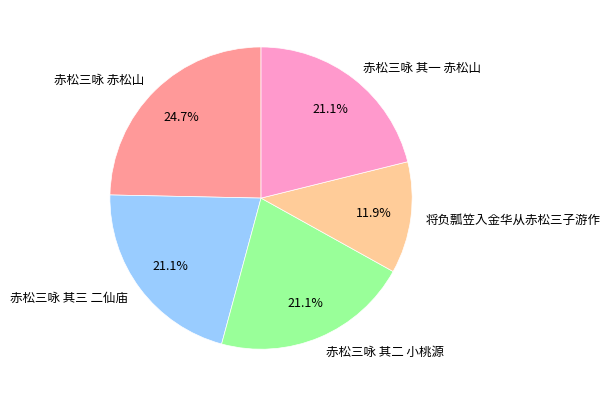

What percentage is the 赤松三咏 其三 二仙庙 slice, to the nearest percent?

21%